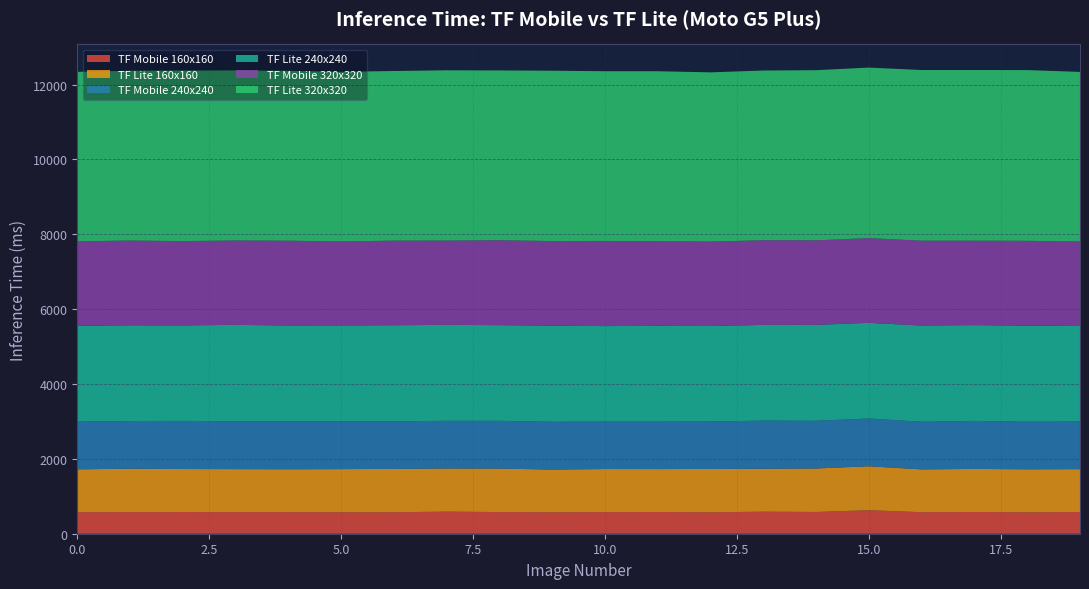

Reading left to right, list all the values displayed in this chart.

TF Mobile 160x160: 0=575	1=577	2=579	3=578	4=576	5=574	6=574	7=590	8=579	9=573	10=577	11=580	12=572	13=589	14=581	15=628	16=575	17=581	18=572	19=579
TF Lite 160x160: 0=1145	1=1160	2=1149	3=1148	4=1146	5=1152	6=1157	7=1153	8=1161	9=1141	10=1151	11=1147	12=1158	13=1147	14=1162	15=1174	16=1144	17=1150	18=1149	19=1146
TF Mobile 240x240: 0=1276	1=1274	2=1286	3=1280	4=1283	5=1281	6=1274	7=1273	8=1276	9=1277	10=1269	11=1270	12=1268	13=1286	14=1274	15=1276	16=1273	17=1283	18=1272	19=1274
TF Lite 240x240: 0=2557	1=2557	2=2552	3=2574	4=2558	5=2558	6=2565	7=2564	8=2556	9=2567	10=2550	11=2558	12=2551	13=2557	14=2563	15=2556	16=2570	17=2559	18=2565	19=2552
TF Mobile 320x320: 0=2260	1=2264	2=2252	3=2254	4=2265	5=2244	6=2260	7=2252	8=2268	9=2261	10=2275	11=2261	12=2256	13=2262	14=2258	15=2263	16=2267	17=2256	18=2267	19=2255
TF Lite 320x320: 0=4526	1=4538	2=4556	3=4544	4=4539	5=4531	6=4532	7=4549	8=4537	9=4551	10=4534	11=4540	12=4521	13=4534	14=4546	15=4556	16=4559	17=4559	18=4562	19=4532